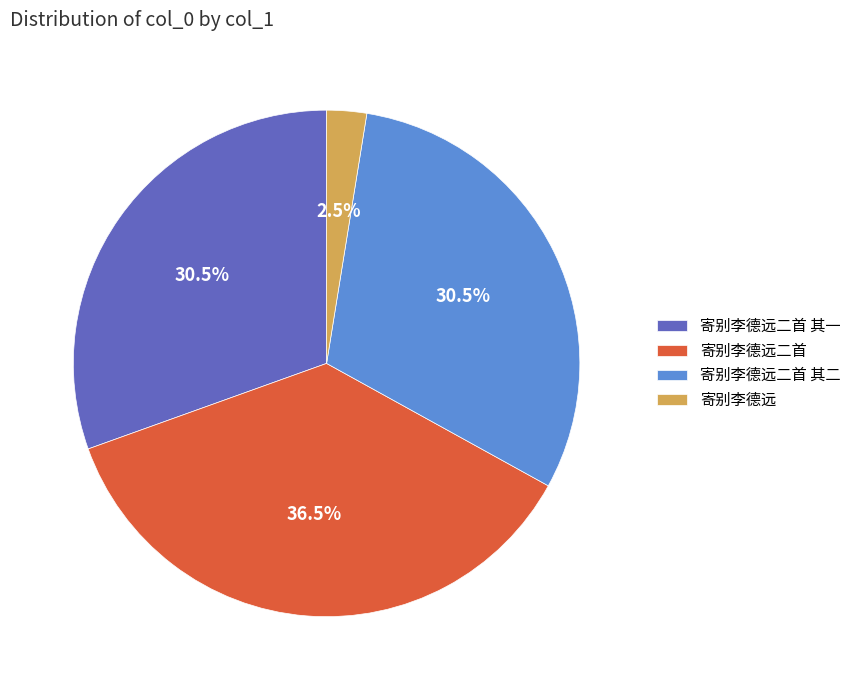

Between 寄别李德远二首 其二 and 寄别李德远, which is larger?

寄别李德远二首 其二